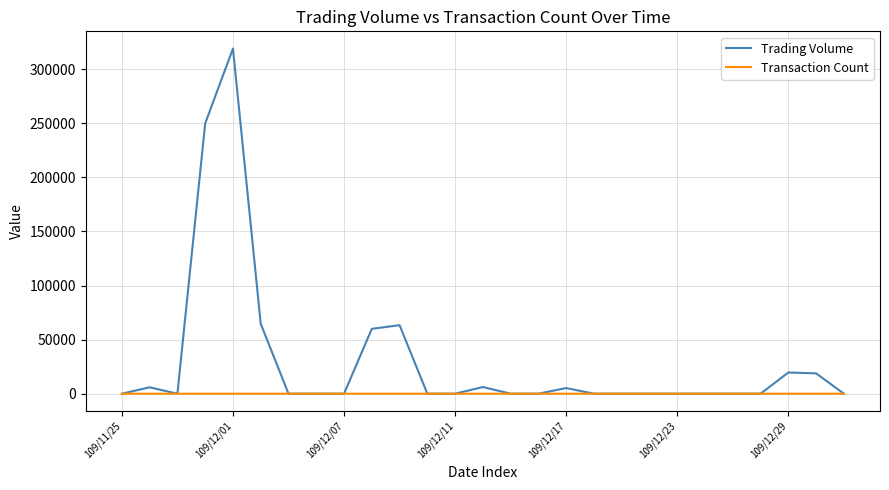

Rank the series by their average value, from lowest to highest.

Transaction Count, Trading Volume